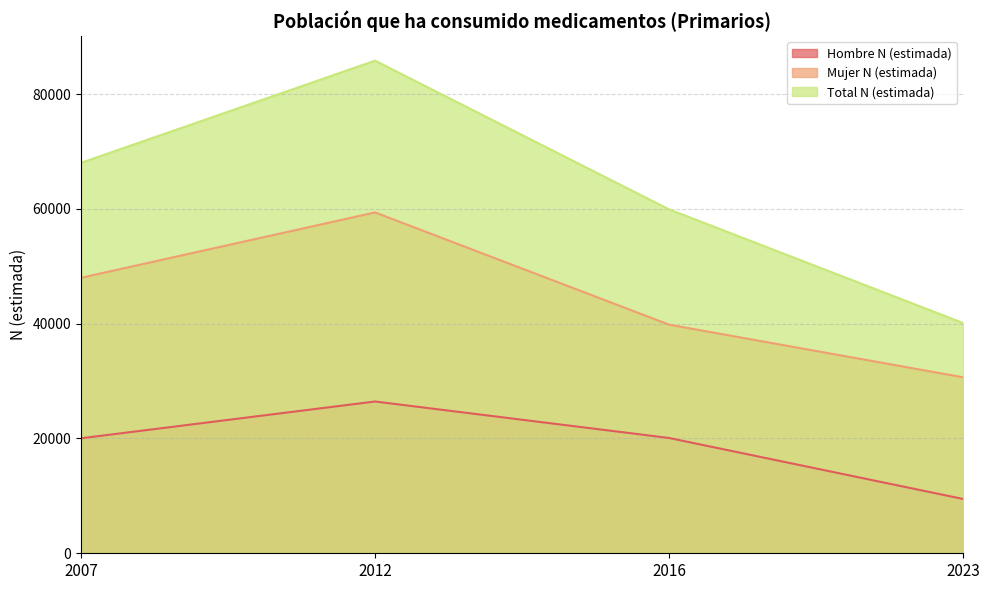

Which series has the largest total across all categories?

Total N (estimada)